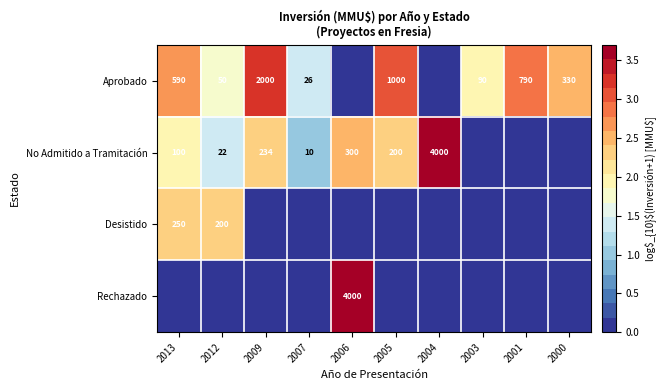

How many distinct data groups are displayed?

4